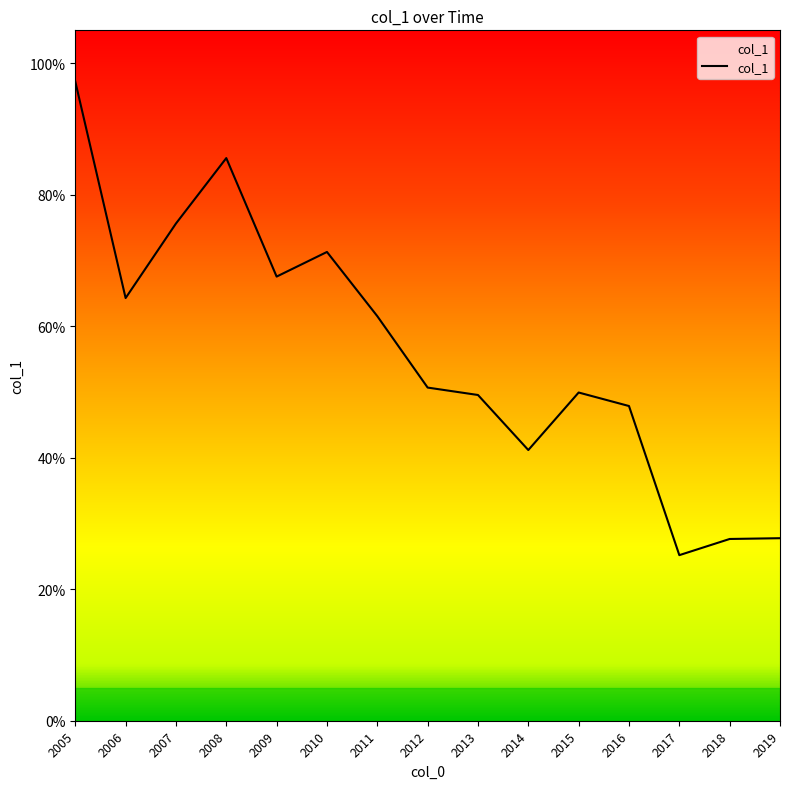

Does the chart have visible grid lines?

No